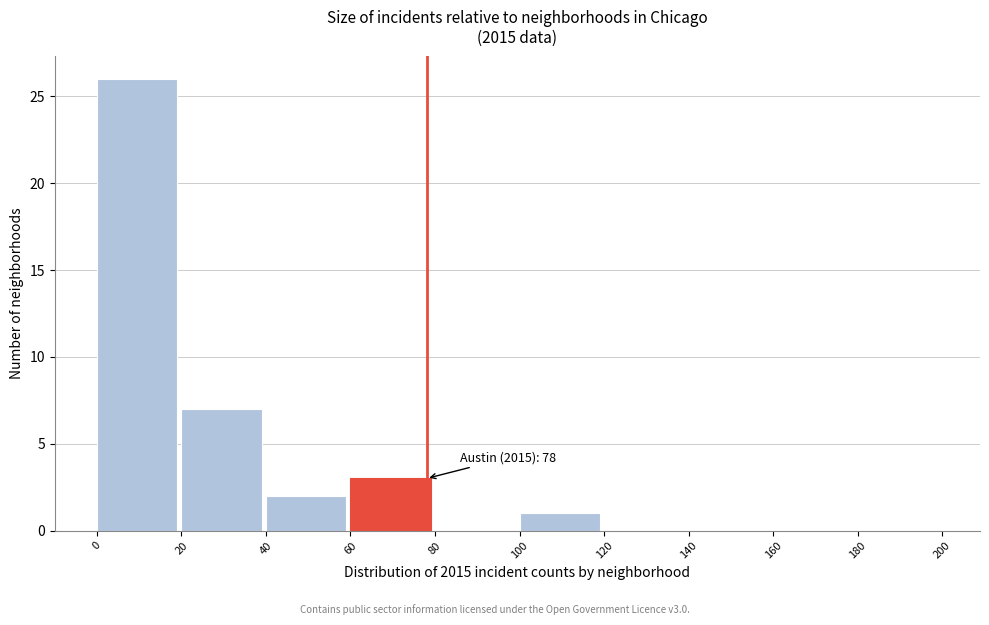

Which range on the x-axis has the tallest bar?

0 to 20